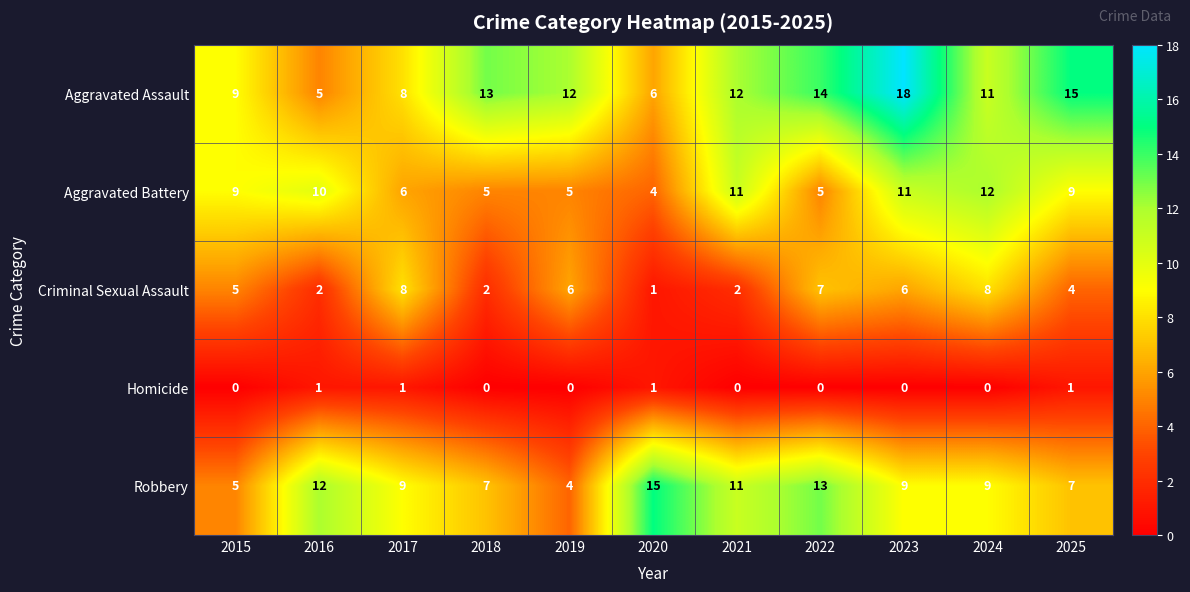

The Aggravated Battery series shows 4 at 2015. True or false?

False